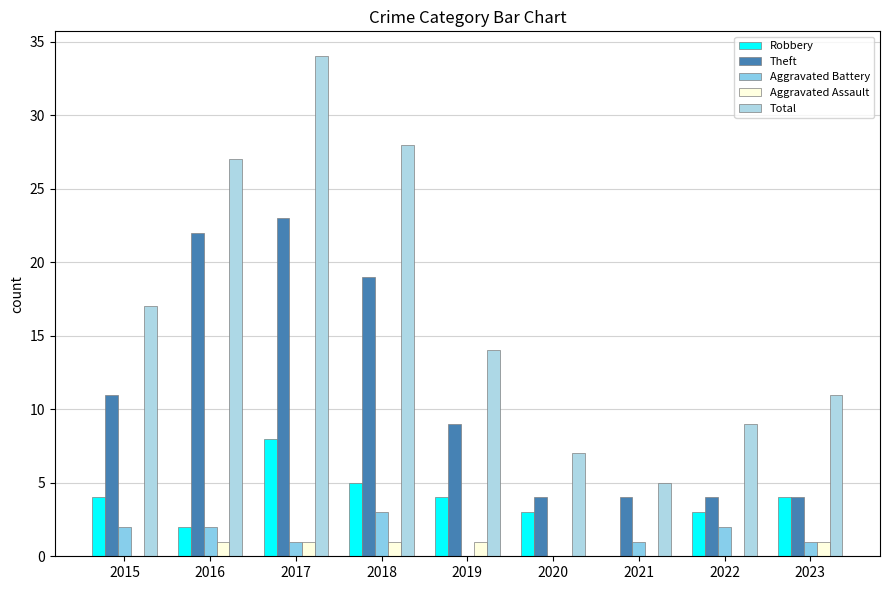

What is the difference between the Total values at 2015 and 2022?

8